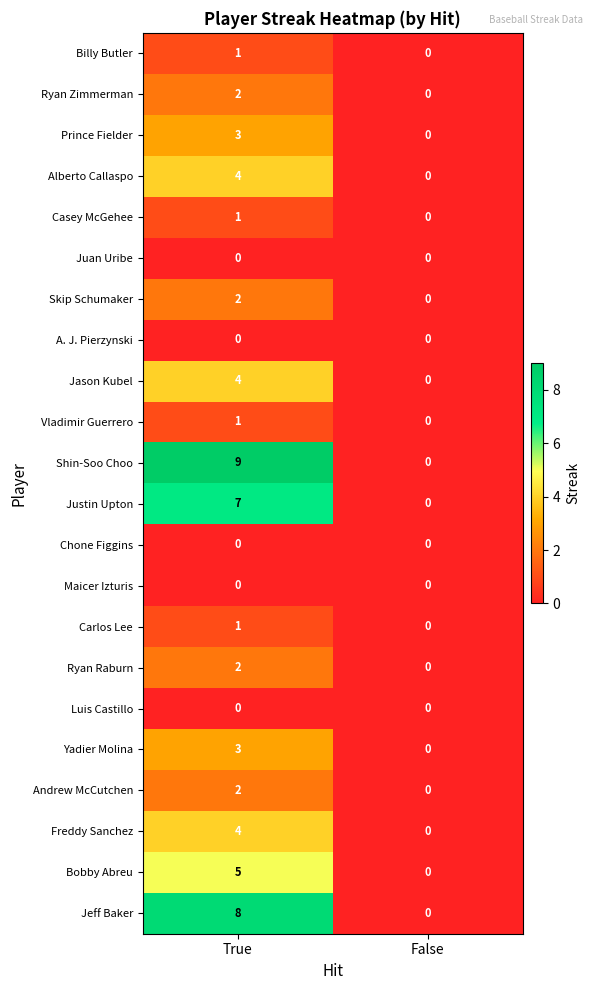

List the labels in order of Billy Butler value, smallest first.

False, True